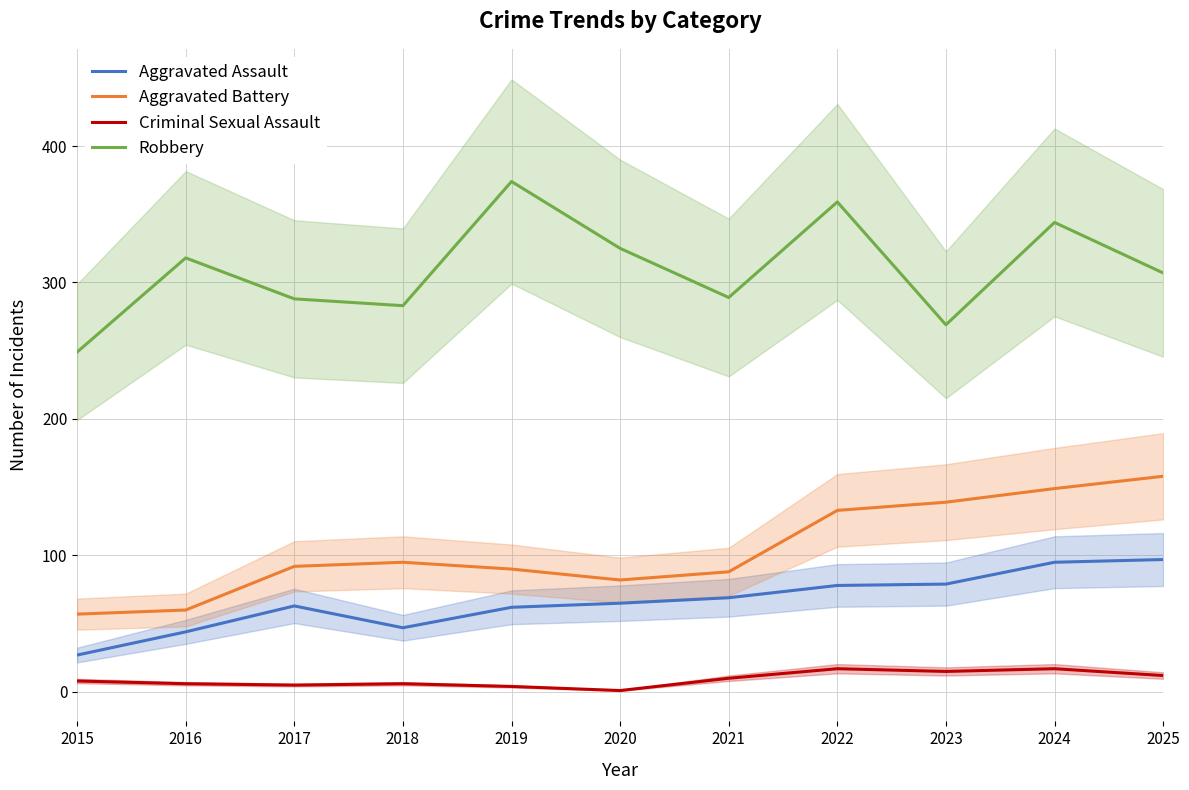

At which label does Aggravated Battery first exceed 92?

2018